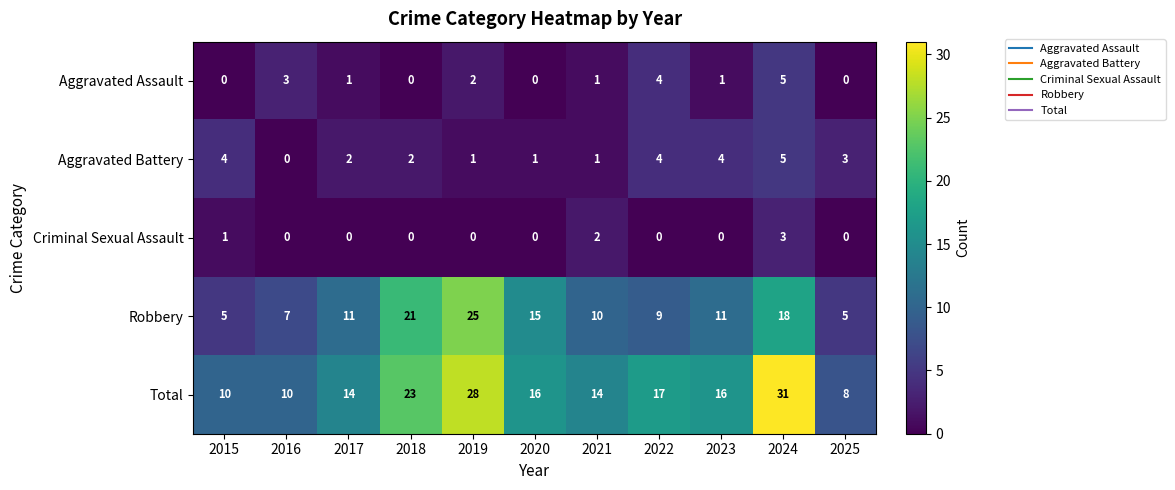

How many categories are shown in the chart?

11